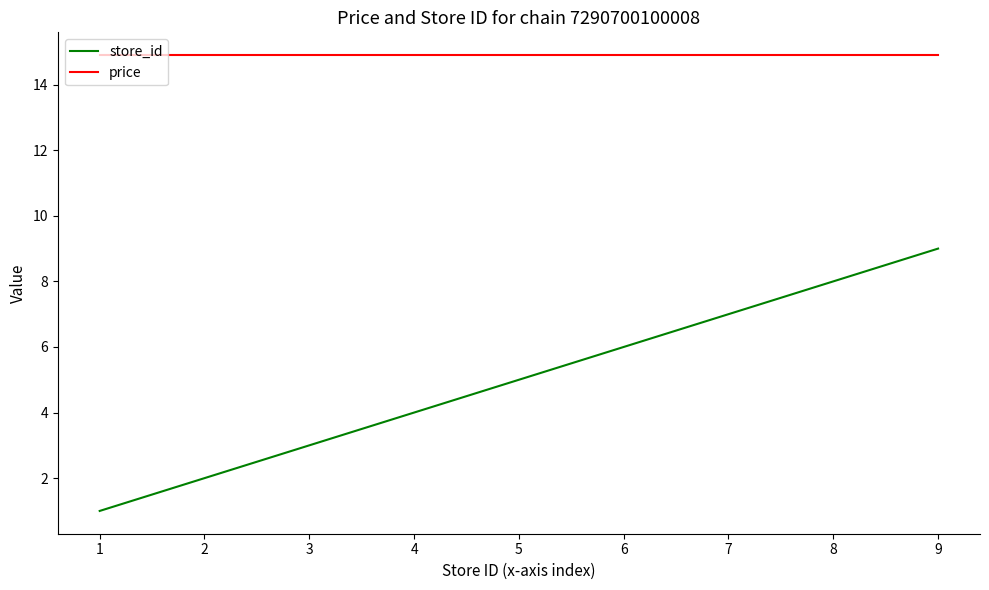

True or false: price and store_id cross at least once.

False